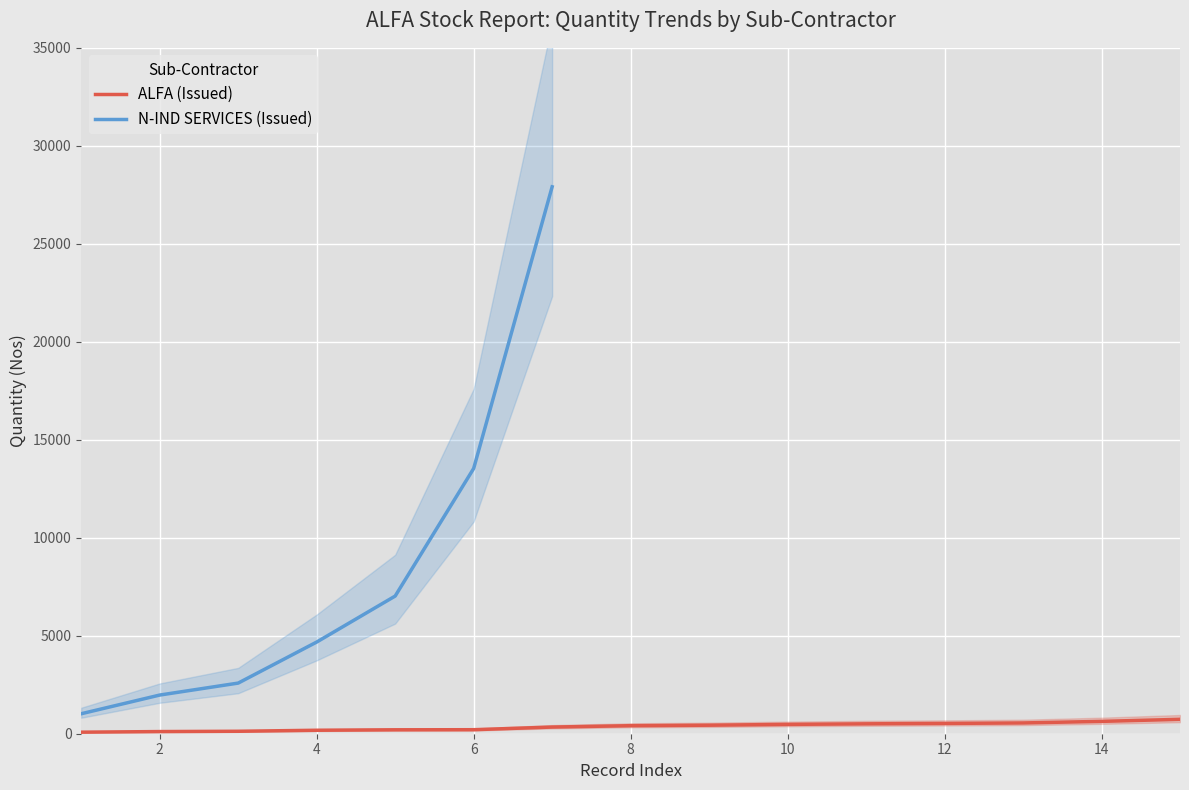

What is the maximum value for ALFA (Issued)?

735